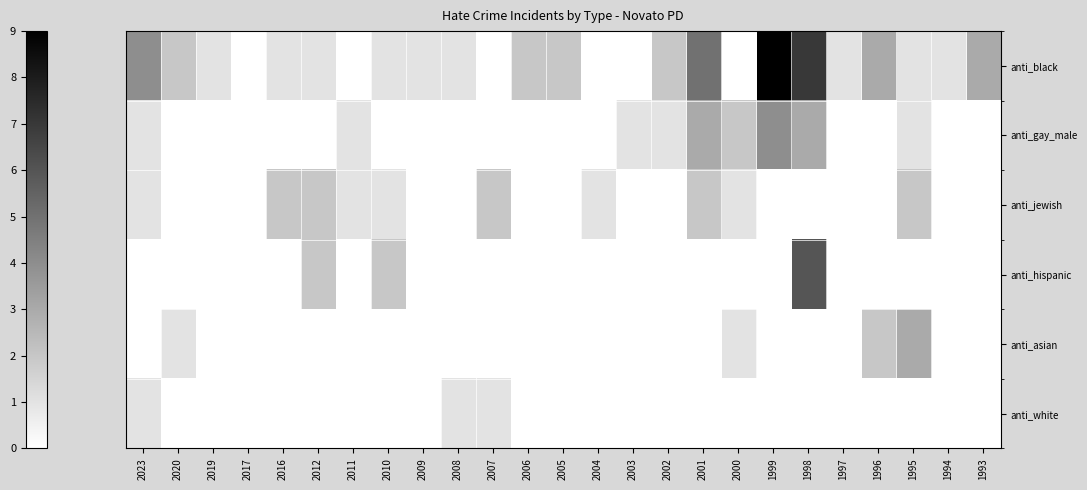

Reading left to right, extract all data points from this chart.

anti_black: 2023=4	2020=2	2019=1	2017=0	2016=1	2012=1	2011=0	2010=1	2009=1	2008=1	2007=0	2006=2	2005=2	2004=0	2003=0	2002=2	2001=5	2000=0	1999=9	1998=7	1997=1	1996=3	1995=1	1994=1	1993=3
anti_gay_male: 2023=1	2020=0	2019=0	2017=0	2016=0	2012=0	2011=1	2010=0	2009=0	2008=0	2007=0	2006=0	2005=0	2004=0	2003=1	2002=1	2001=3	2000=2	1999=4	1998=3	1997=0	1996=0	1995=1	1994=0	1993=0
anti_jewish: 2023=1	2020=0	2019=0	2017=0	2016=2	2012=2	2011=1	2010=1	2009=0	2008=0	2007=2	2006=0	2005=0	2004=1	2003=0	2002=0	2001=2	2000=1	1999=0	1998=0	1997=0	1996=0	1995=2	1994=0	1993=0
anti_hispanic: 2023=0	2020=0	2019=0	2017=0	2016=0	2012=2	2011=0	2010=2	2009=0	2008=0	2007=0	2006=0	2005=0	2004=0	2003=0	2002=0	2001=0	2000=0	1999=0	1998=6	1997=0	1996=0	1995=0	1994=0	1993=0
anti_asian: 2023=0	2020=1	2019=0	2017=0	2016=0	2012=0	2011=0	2010=0	2009=0	2008=0	2007=0	2006=0	2005=0	2004=0	2003=0	2002=0	2001=0	2000=1	1999=0	1998=0	1997=0	1996=2	1995=3	1994=0	1993=0
anti_white: 2023=1	2020=0	2019=0	2017=0	2016=0	2012=0	2011=0	2010=0	2009=0	2008=1	2007=1	2006=0	2005=0	2004=0	2003=0	2002=0	2001=0	2000=0	1999=0	1998=0	1997=0	1996=0	1995=0	1994=0	1993=0